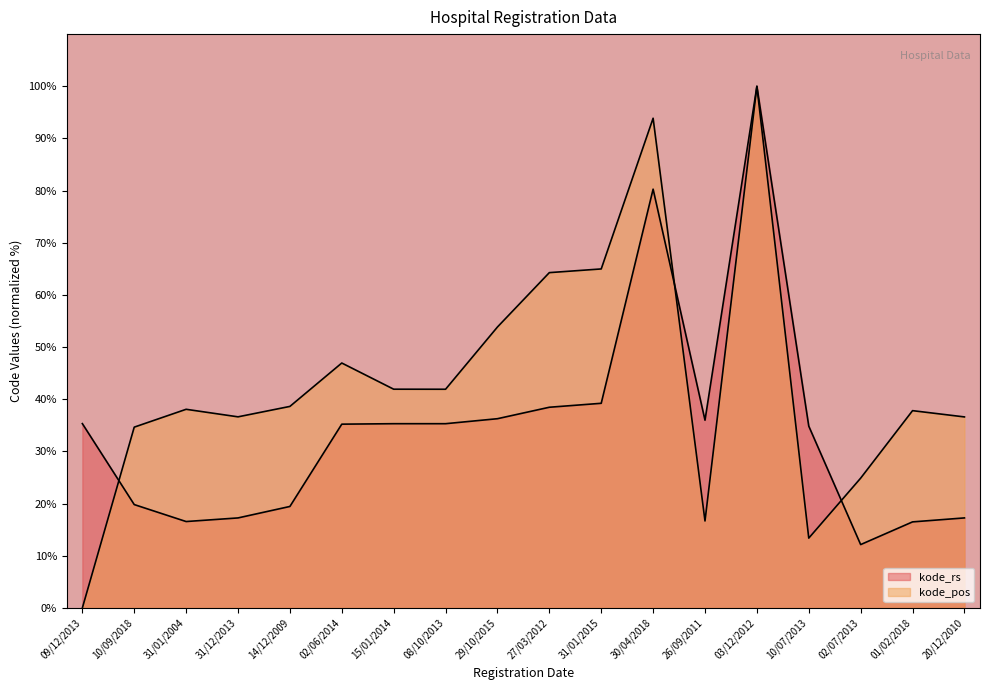

List the labels in order of kode_pos value, largest first.

03/12/2012, 30/04/2018, 31/01/2015, 27/03/2012, 29/10/2015, 02/06/2014, 15/01/2014, 08/10/2013, 14/12/2009, 31/01/2004, 01/02/2018, 31/12/2013, 20/12/2010, 10/09/2018, 02/07/2013, 26/09/2011, 10/07/2013, 09/12/2013